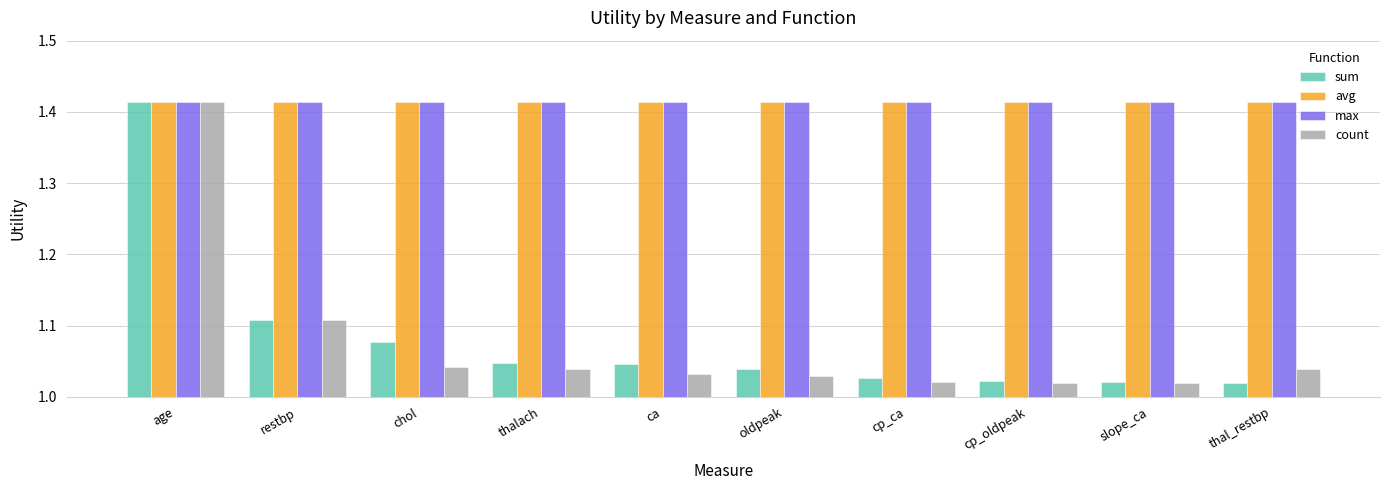

True or false: sum has a value of 1.4 at slope_ca.

False